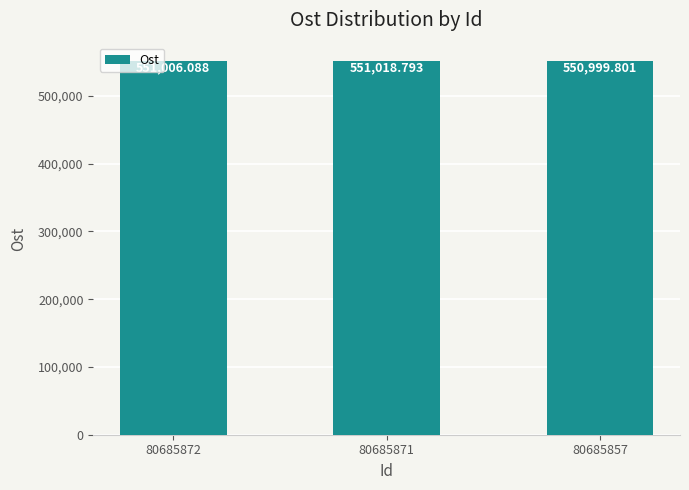

What is the sum of the values at 80685871 and 80685857?

1102018.6